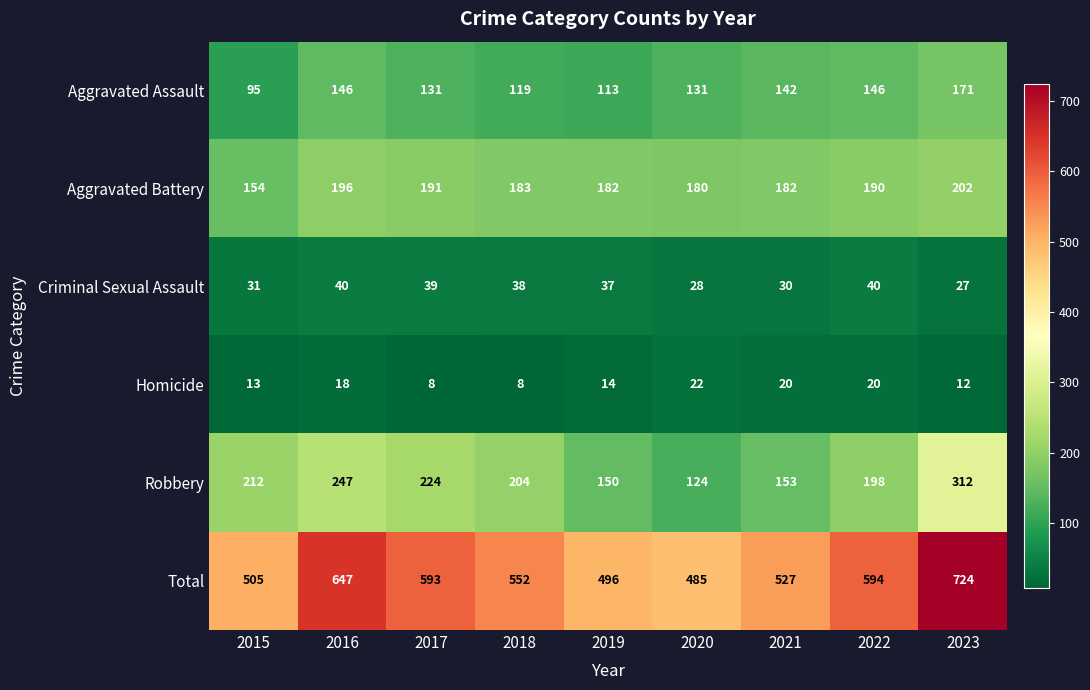

Which series has the largest range (max minus min)?

Total